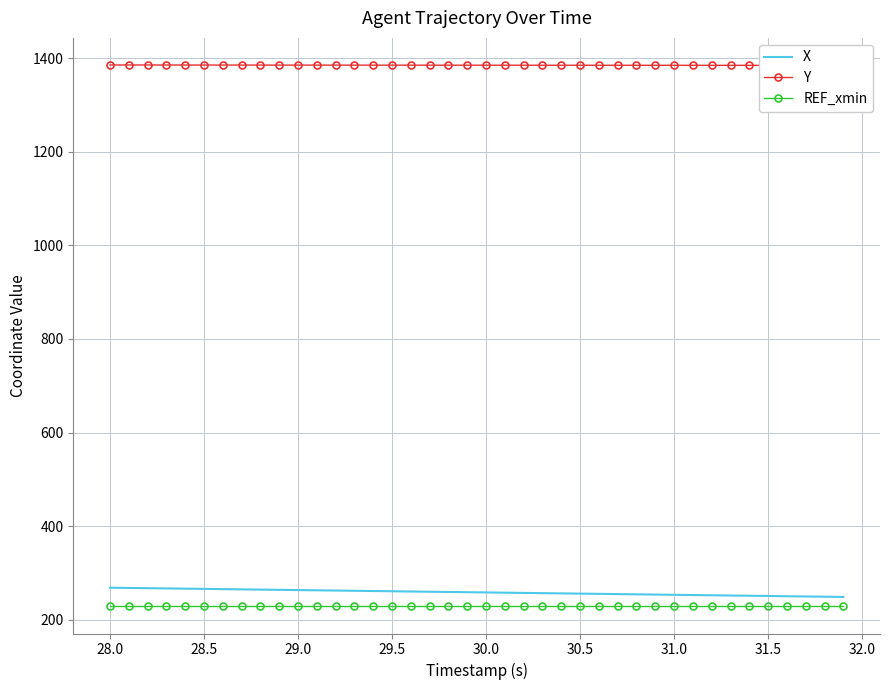

The value of REF_xmin at 28.0 is 375.8. True or false?

False